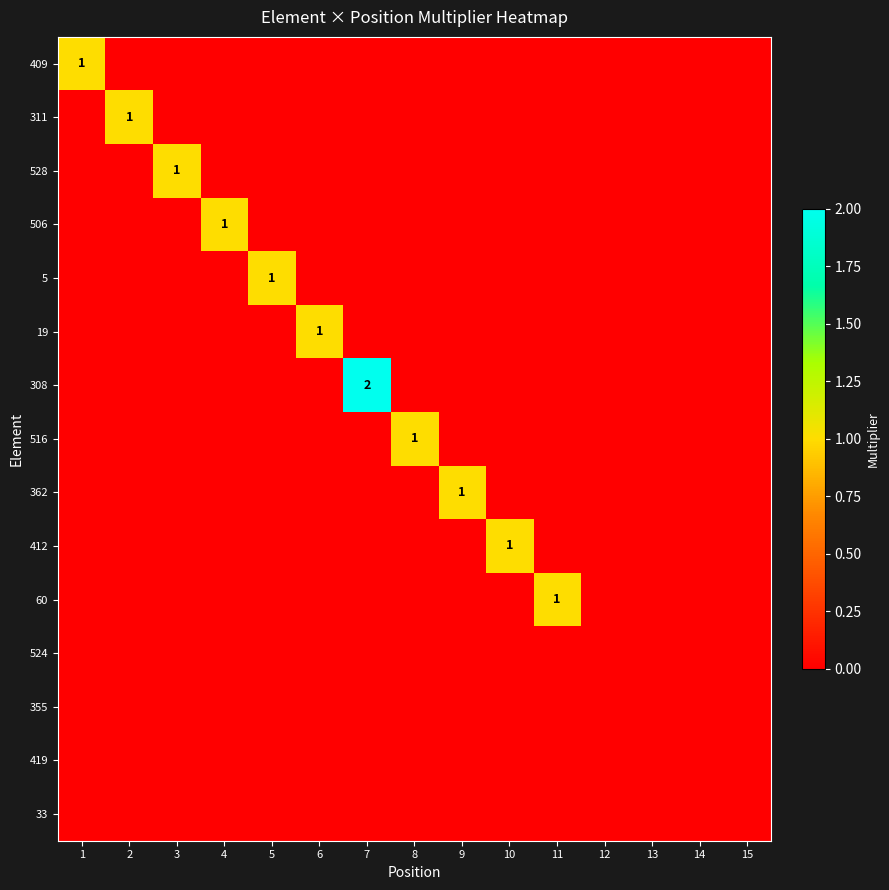

Between 2 and 13, which series saw the biggest shift?

311